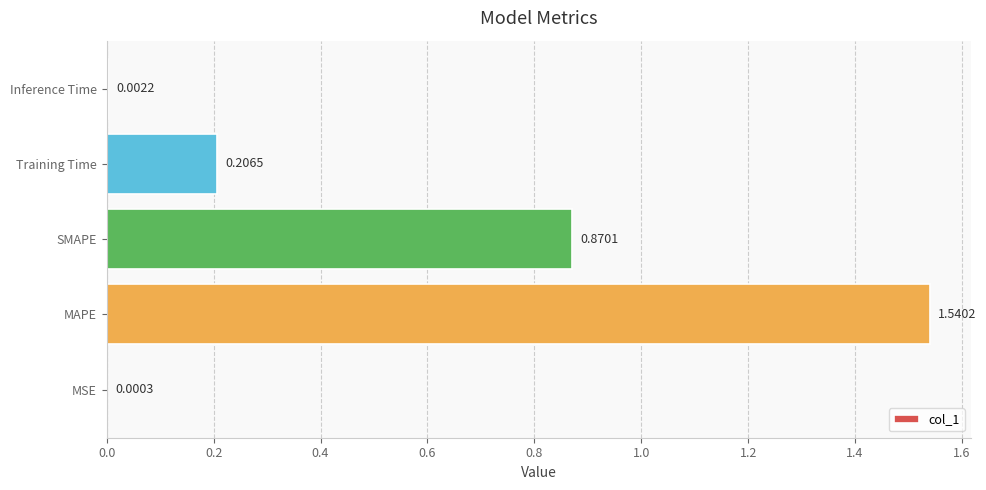

Between SMAPE and MSE, which is larger?

SMAPE